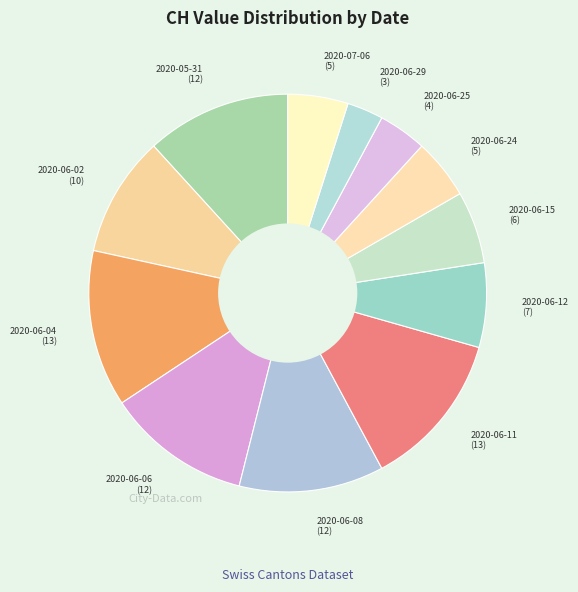

To the nearest percent, what is the average slice percentage?

8%